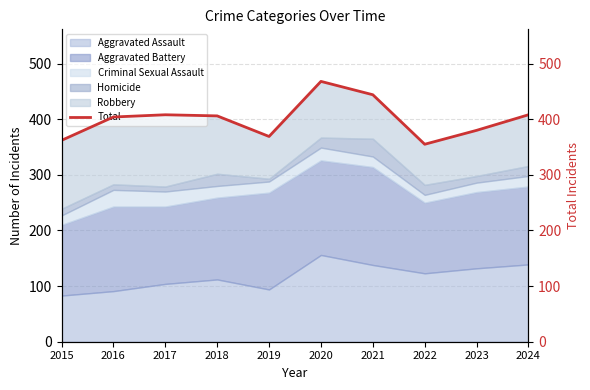

What is the value of the 2nd point from the left?

404